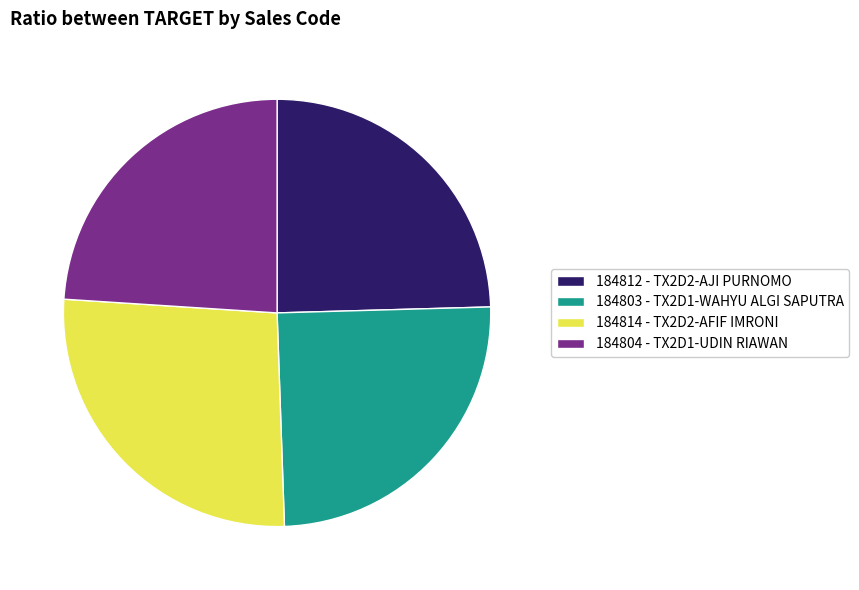

What is the ratio of the value at 184814 to the value at 184803?

1.1